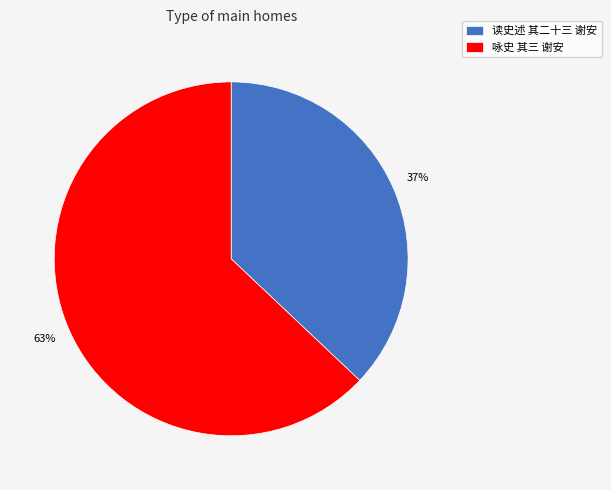

To the nearest percent, what is the difference between the largest and smallest slice percentages?

26%